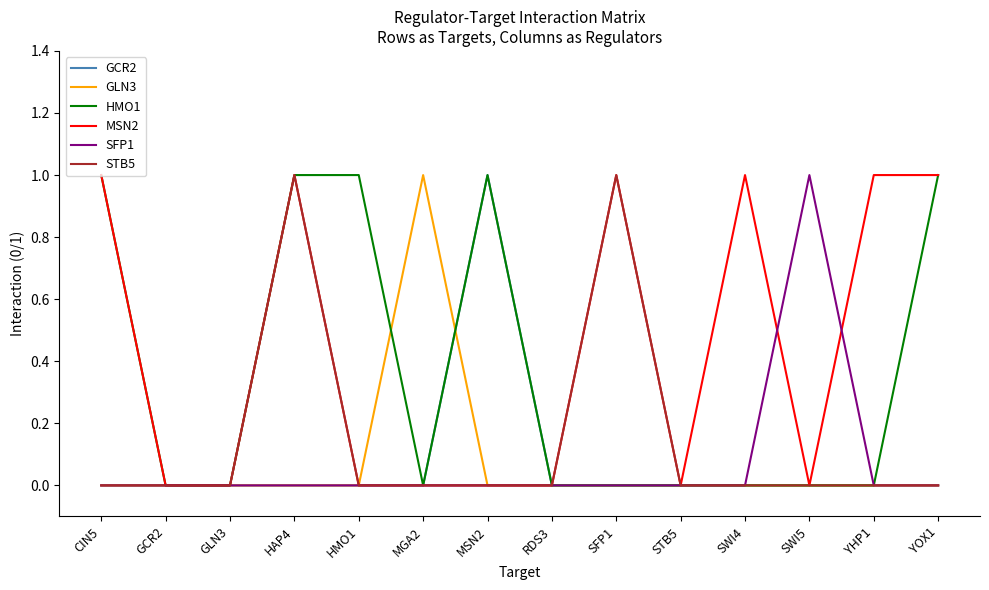

At which category is the sum across all series the highest?

HAP4